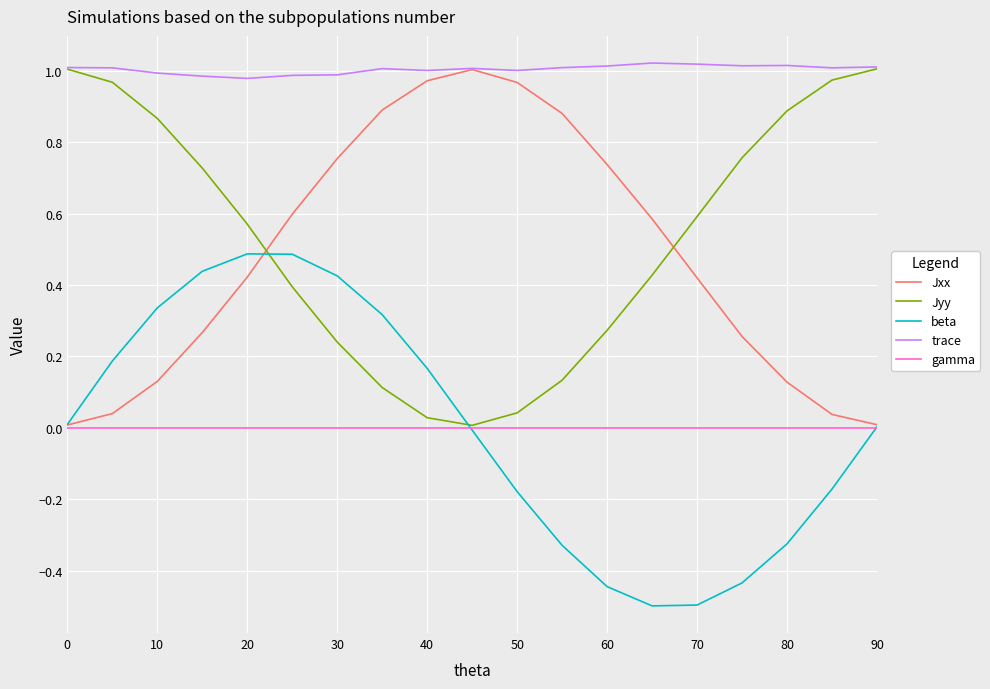

True or false: Jyy and Jxx intersect in this chart.

True